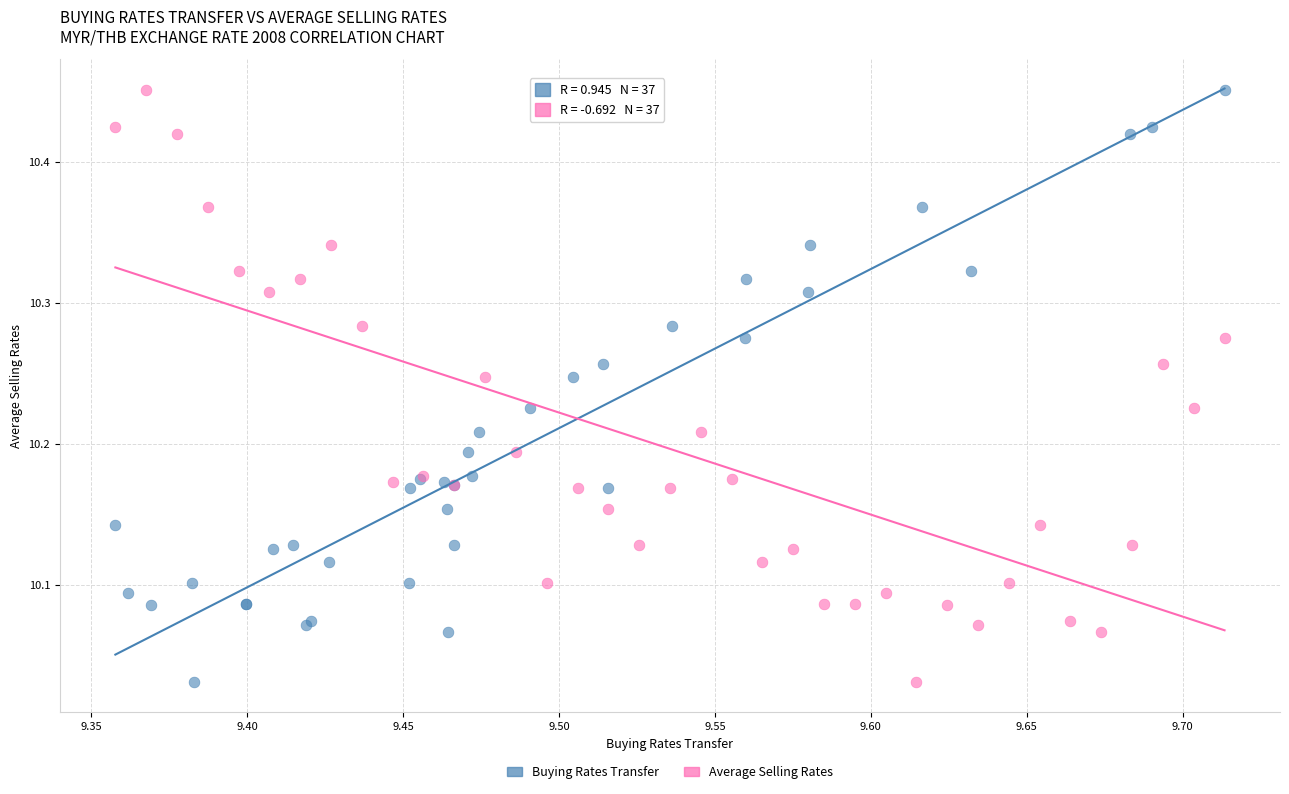

What are all the series names shown in the legend?

Buying Rates Transfer, Average Selling Rates